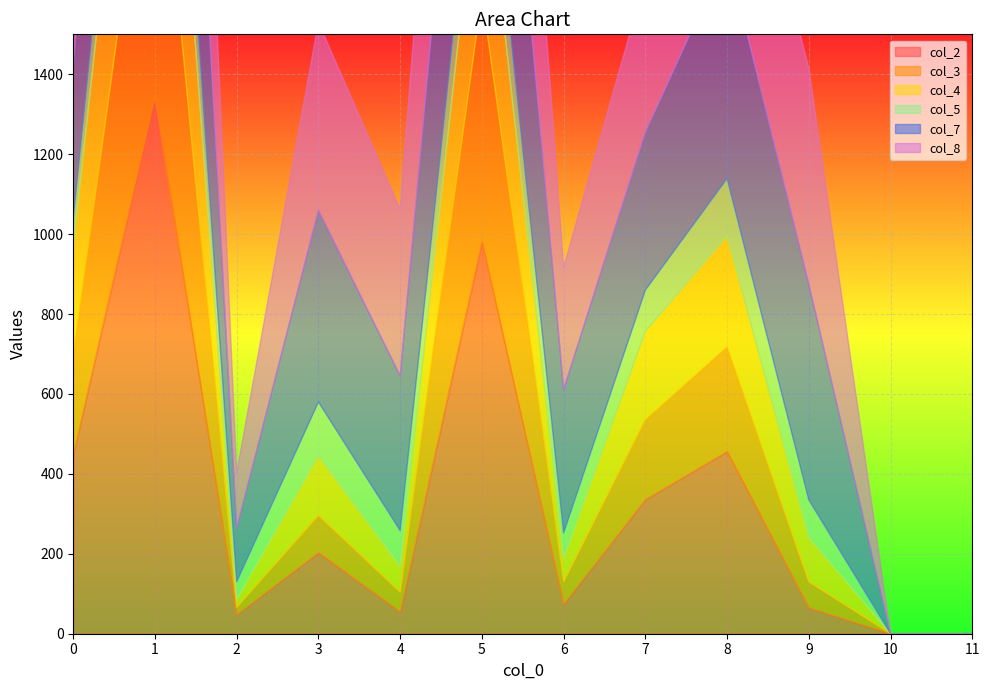

At which label is col_3 closest to 420?

8